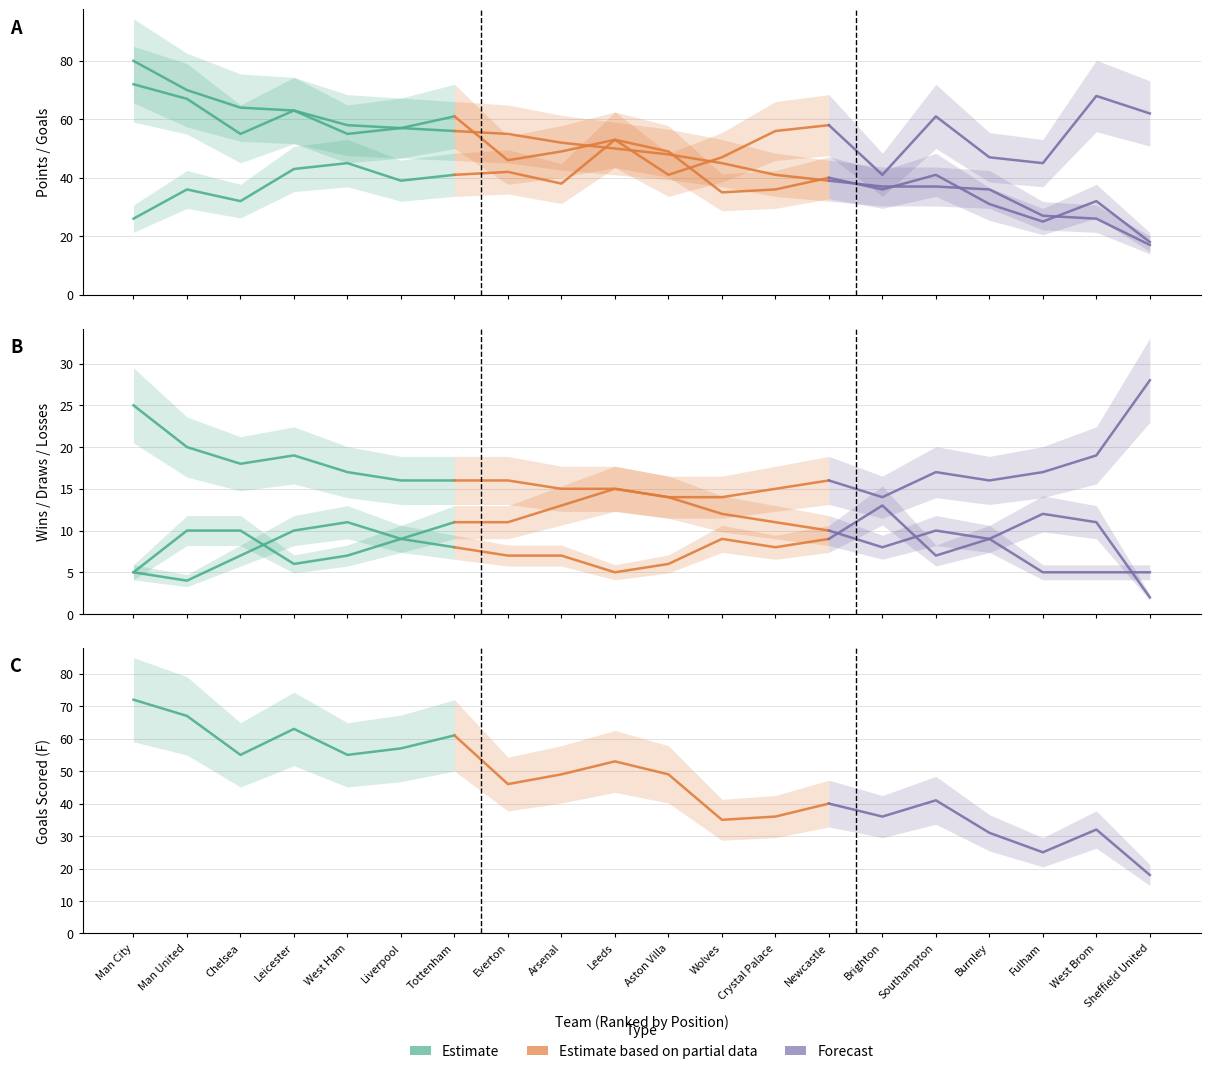

What is the greatest value displayed?

80